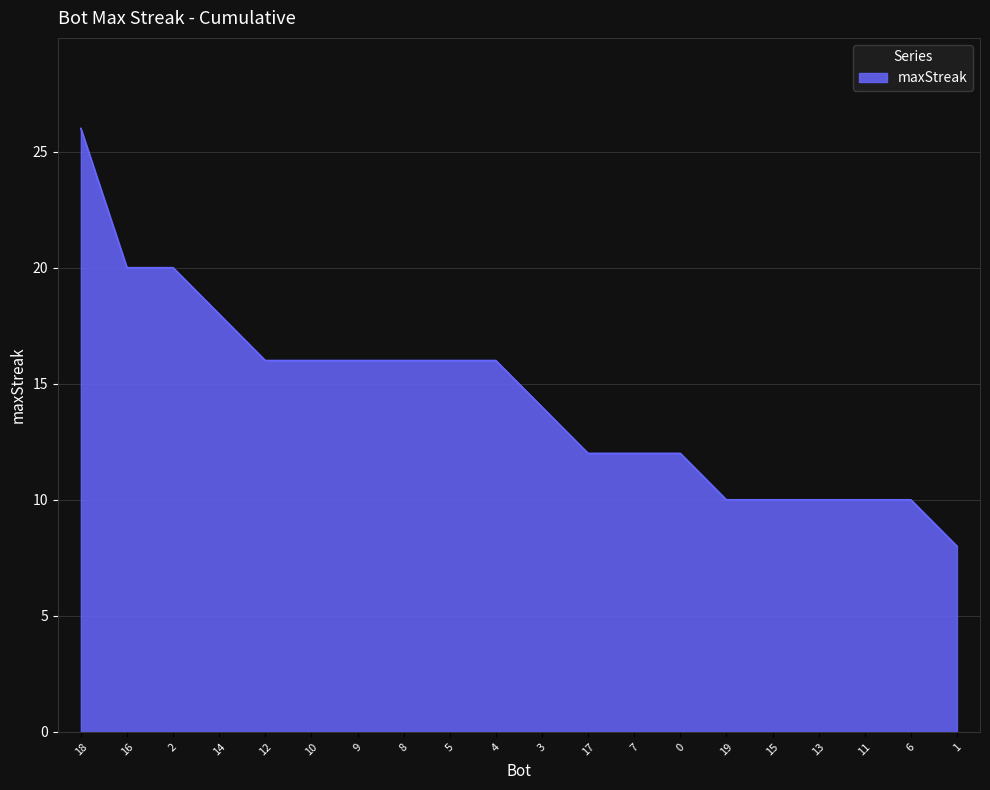

What is the change in value from 5 to 6?

-6